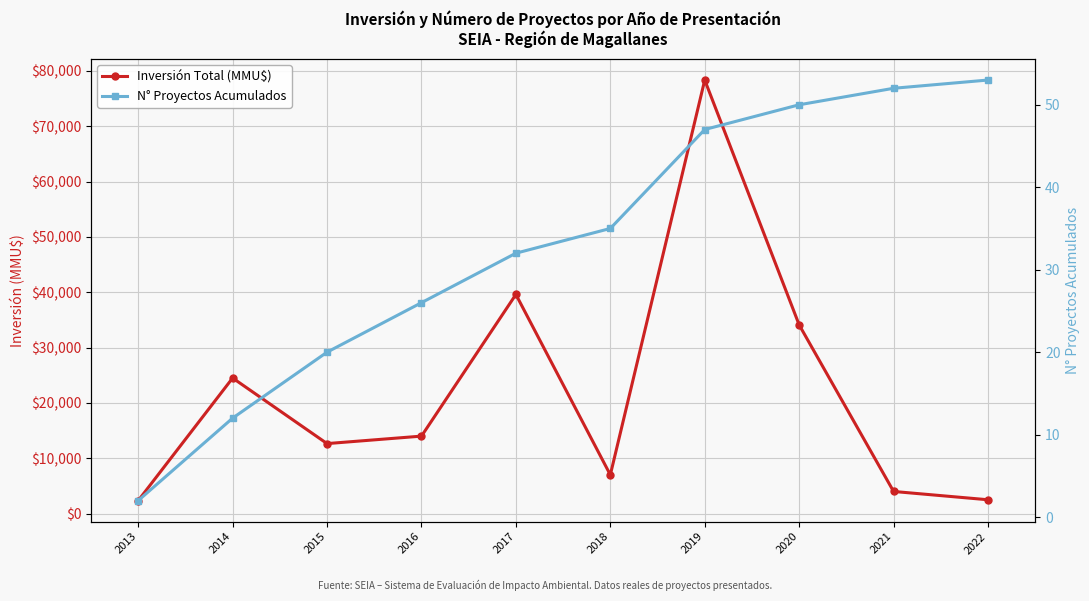

What is the value of the N° Proyectos Acumulados point at the 6th from the left?

35